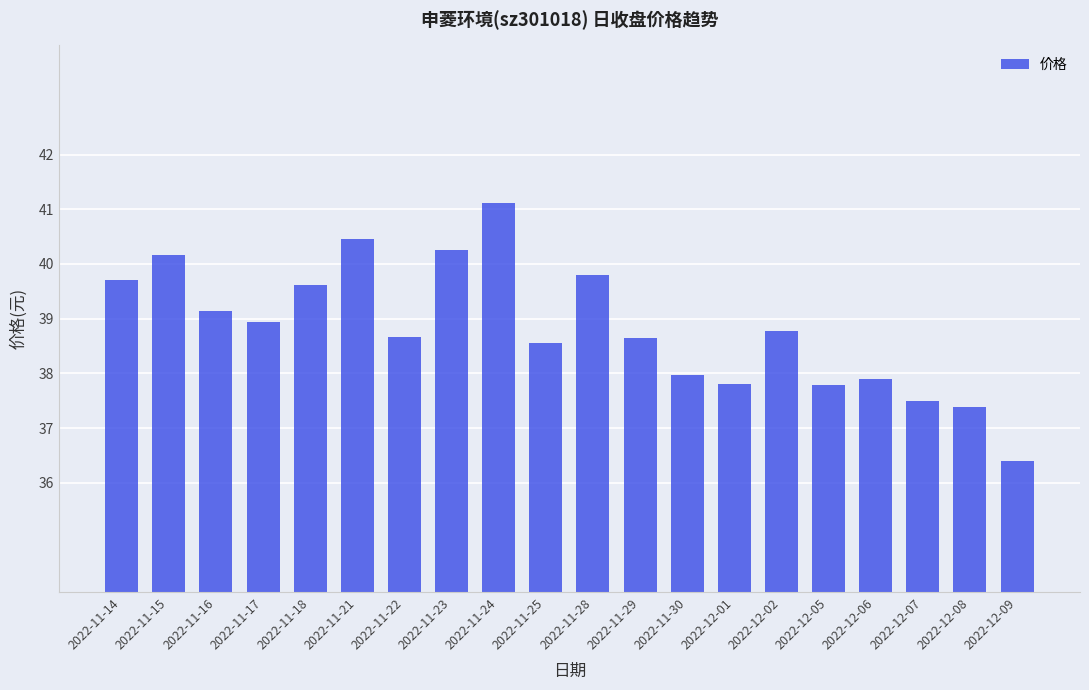

How many distinct data groups are displayed?

1